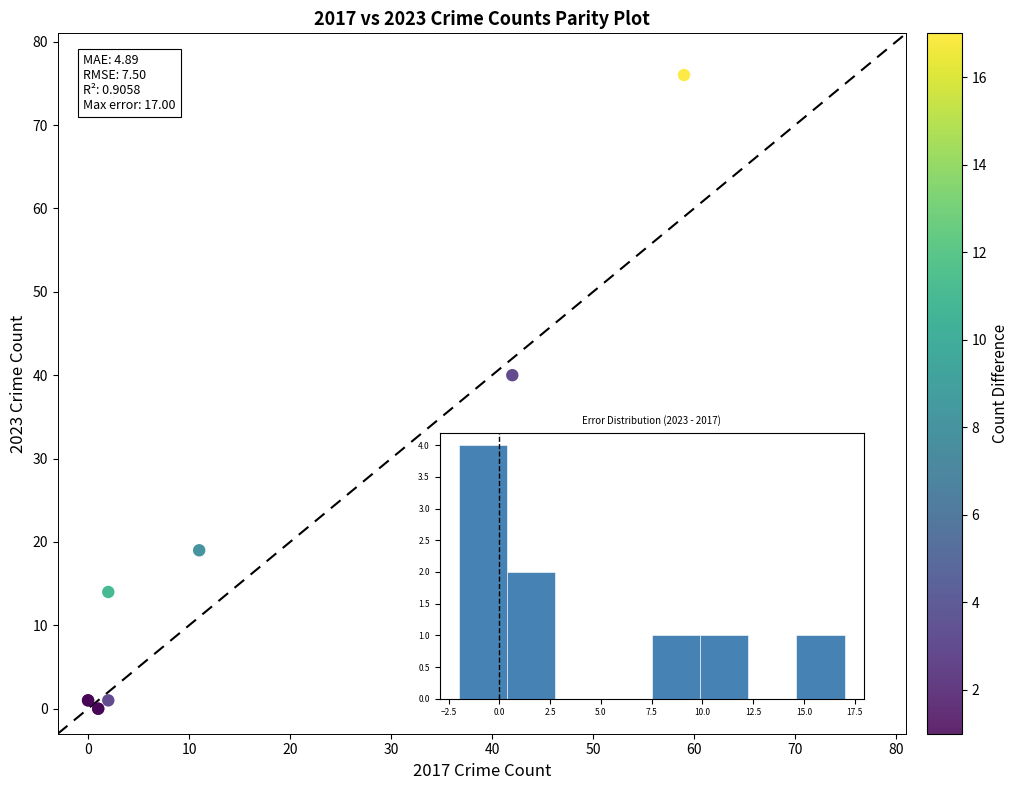

What Y value in the scatter plot is closest to 38?

40